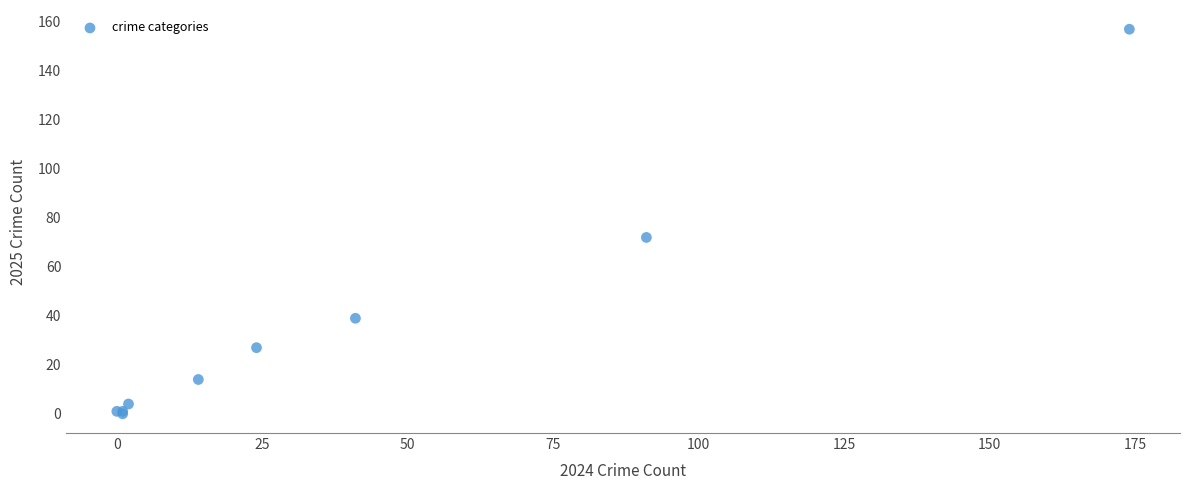

What Y value in the scatter plot is closest to 78?

72